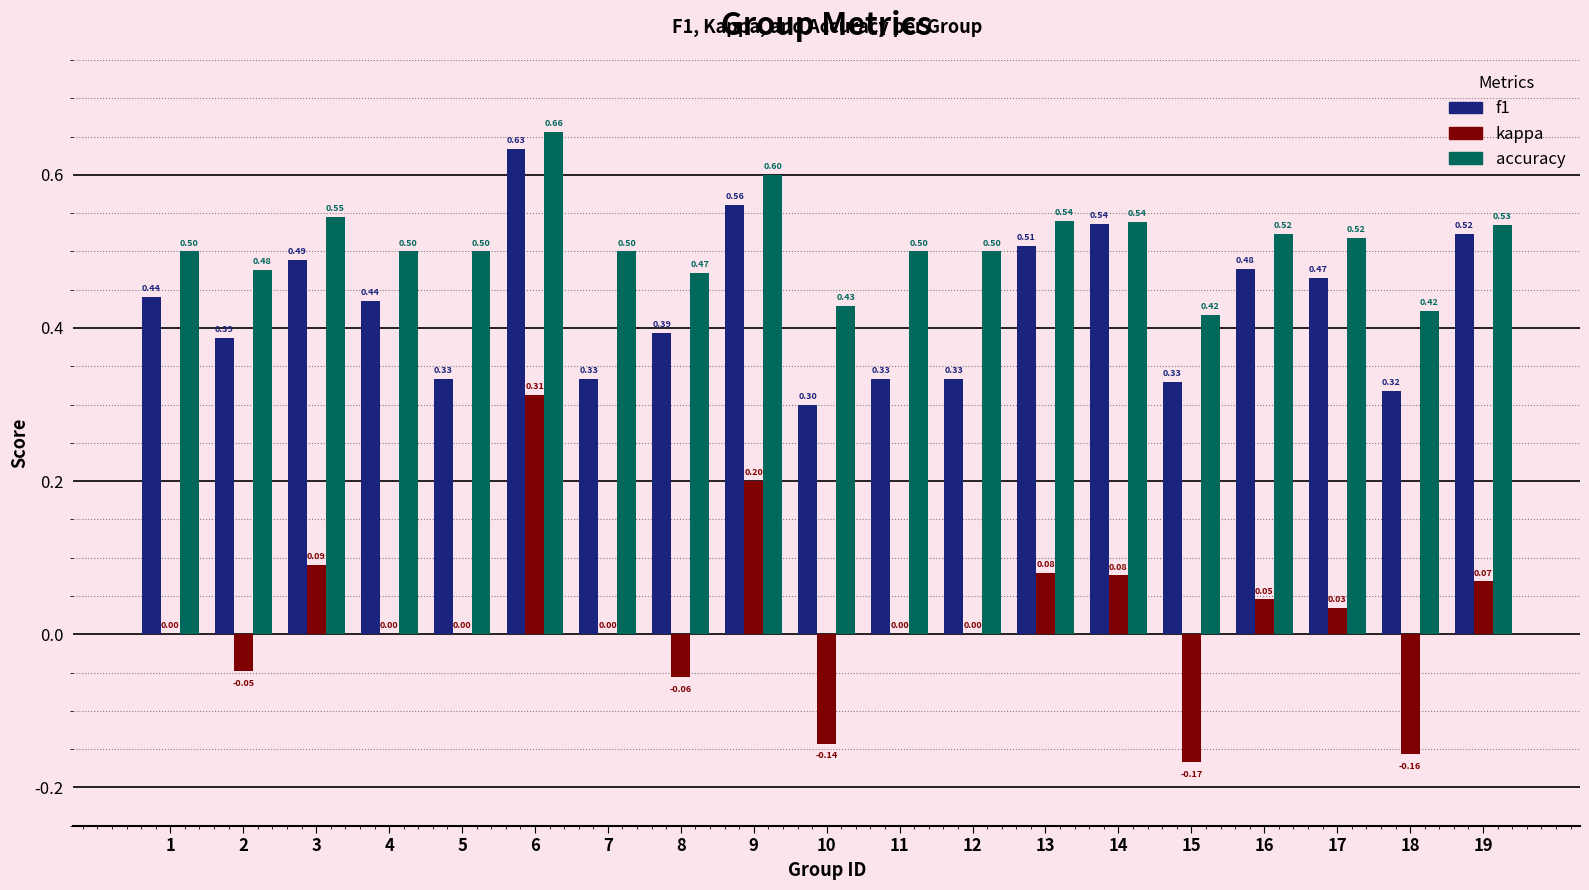

What is the approximate value of f1 at 17?

0.5